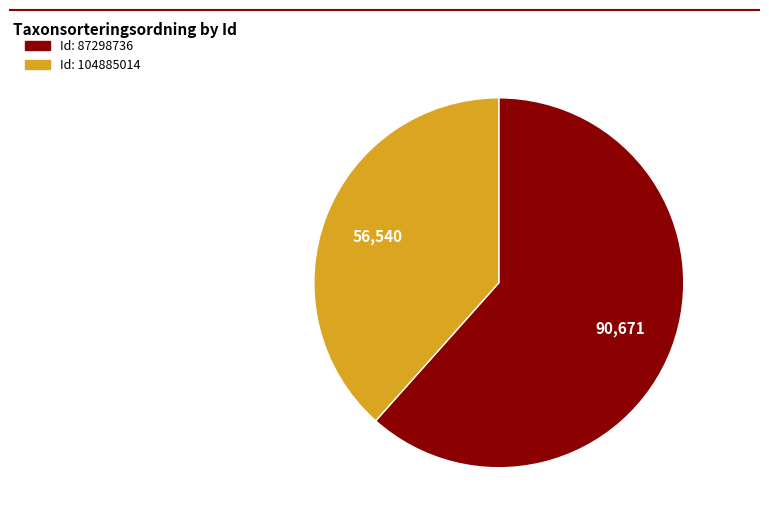

Is there a majority slice in this chart?

Yes